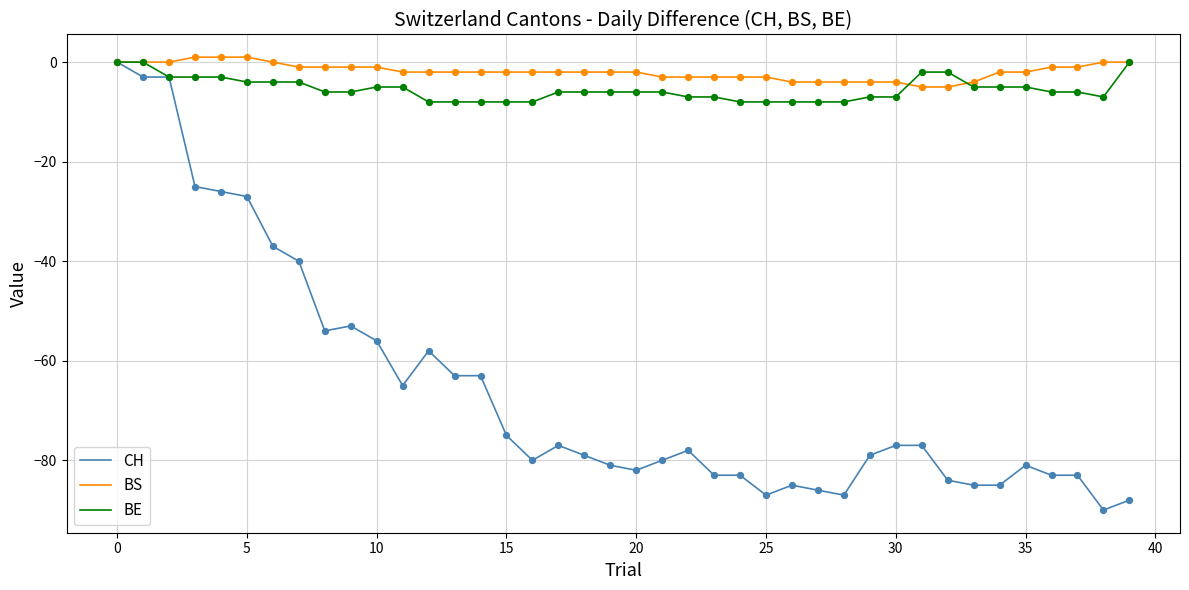

Which series has the largest range (max minus min)?

CH